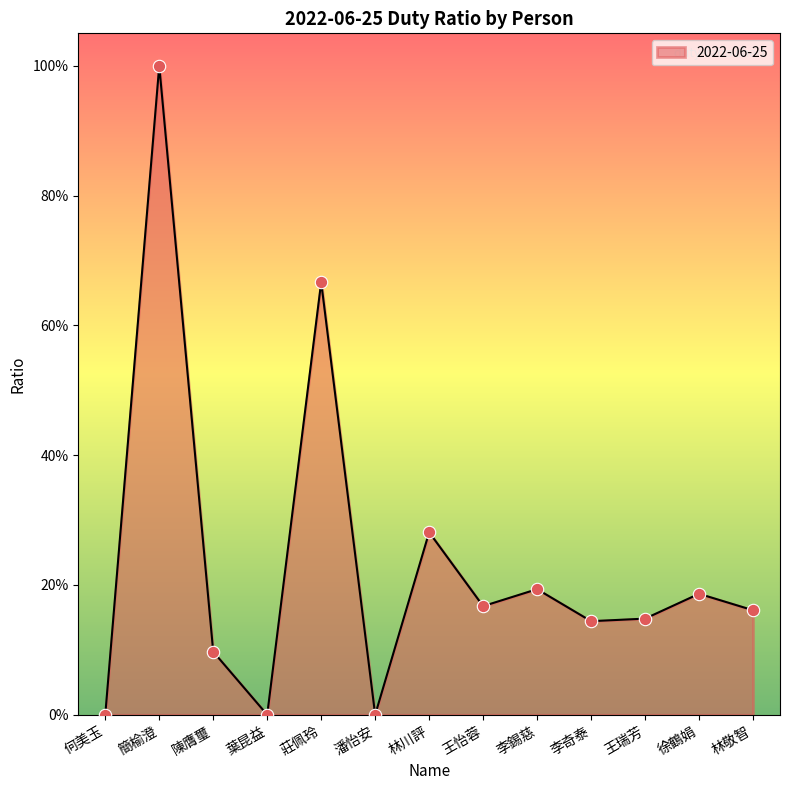

Is this an area chart (filled region under the line)?

Yes